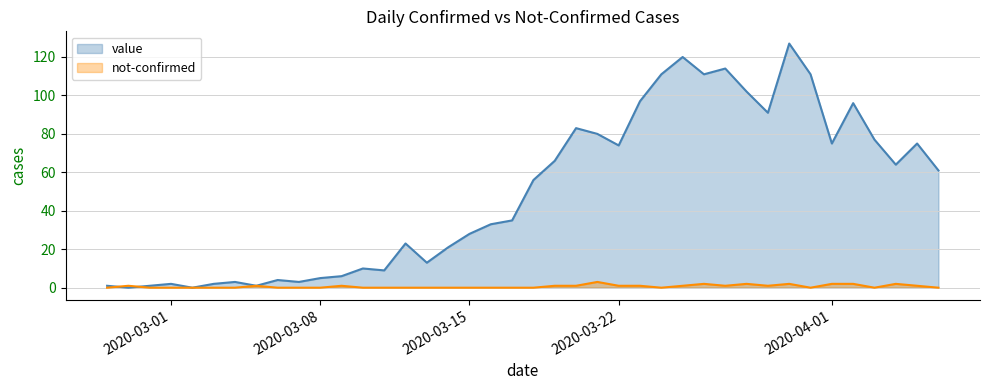

What is the greatest value displayed?

127